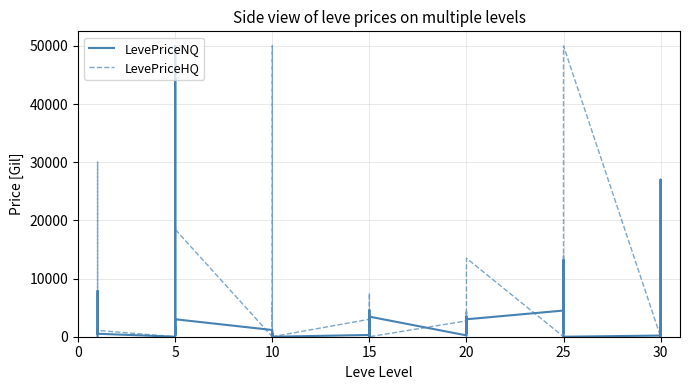

What is the difference between the second highest and minimum values in the LevePriceHQ series?

50000.0